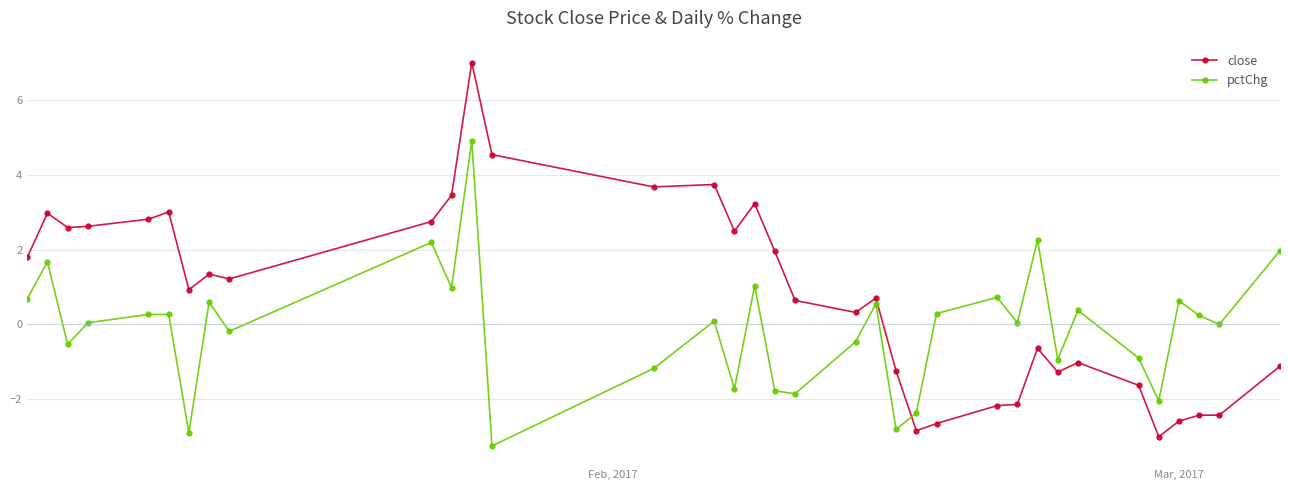

What are all the series names shown in the legend?

close, pctChg